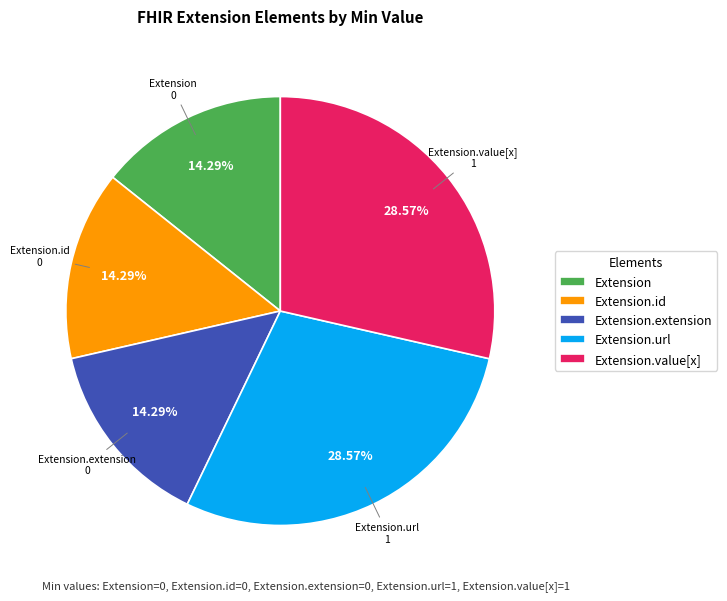

To the nearest percent, what percentage of the pie is Extension.url?

29%